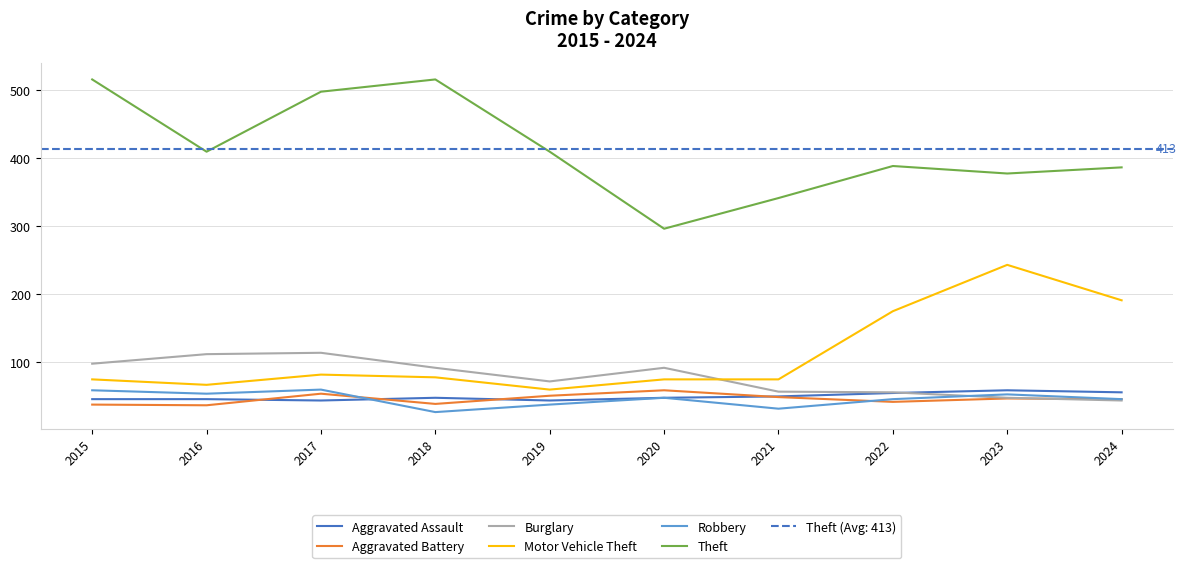

How many data points in Motor Vehicle Theft are less than 78?

5